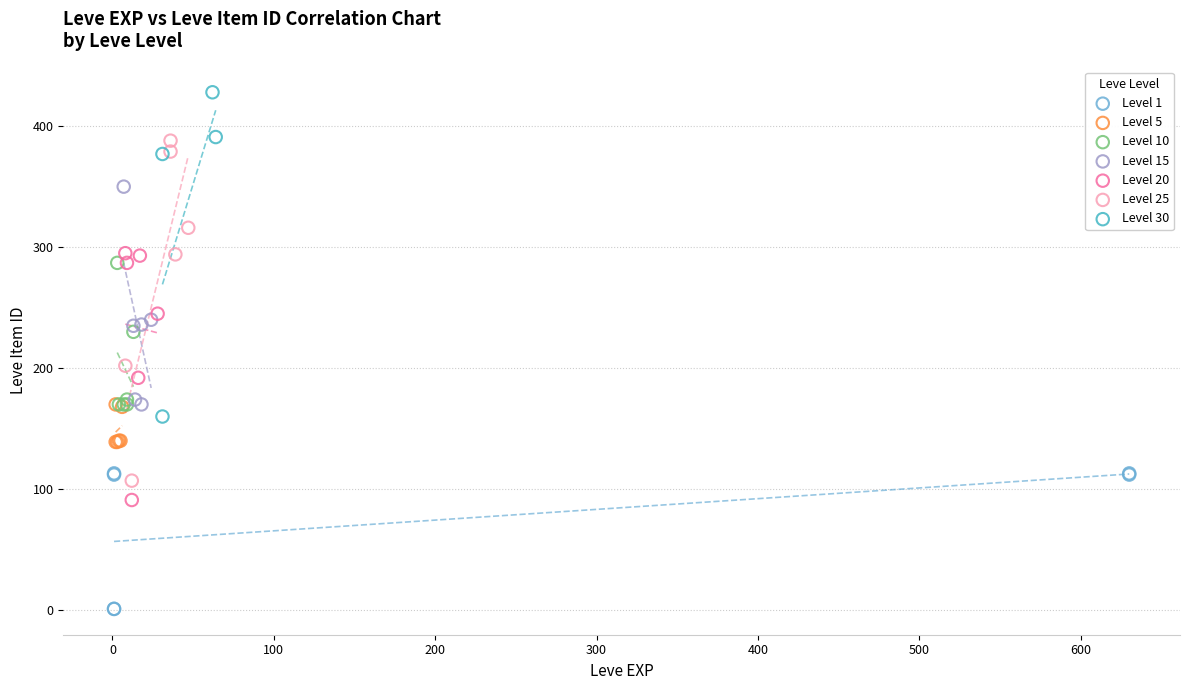

What are all the series names shown in the legend?

Level 1, Level 5, Level 10, Level 15, Level 20, Level 25, Level 30